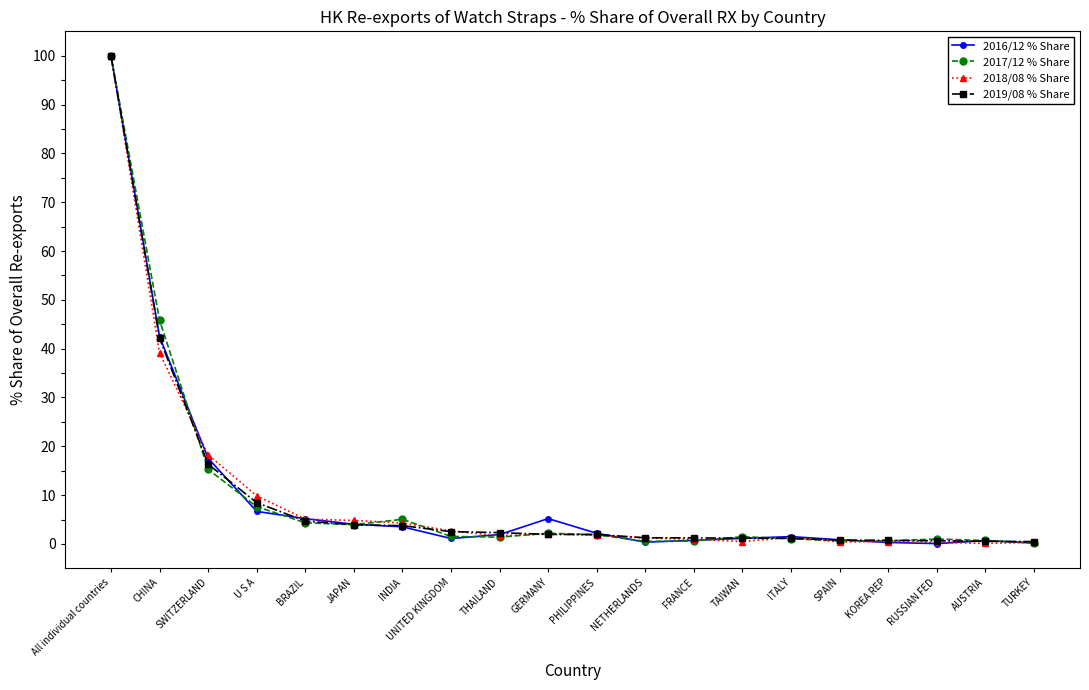

True or false: 2019/08 % Share has a value of 1.1 at ITALY.

True